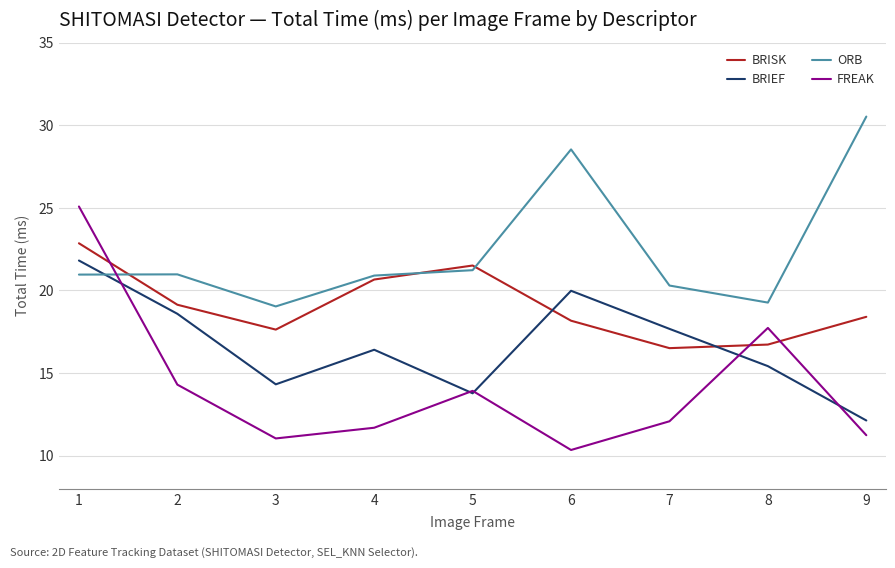

What is the approximate value of BRISK at 1?

22.9